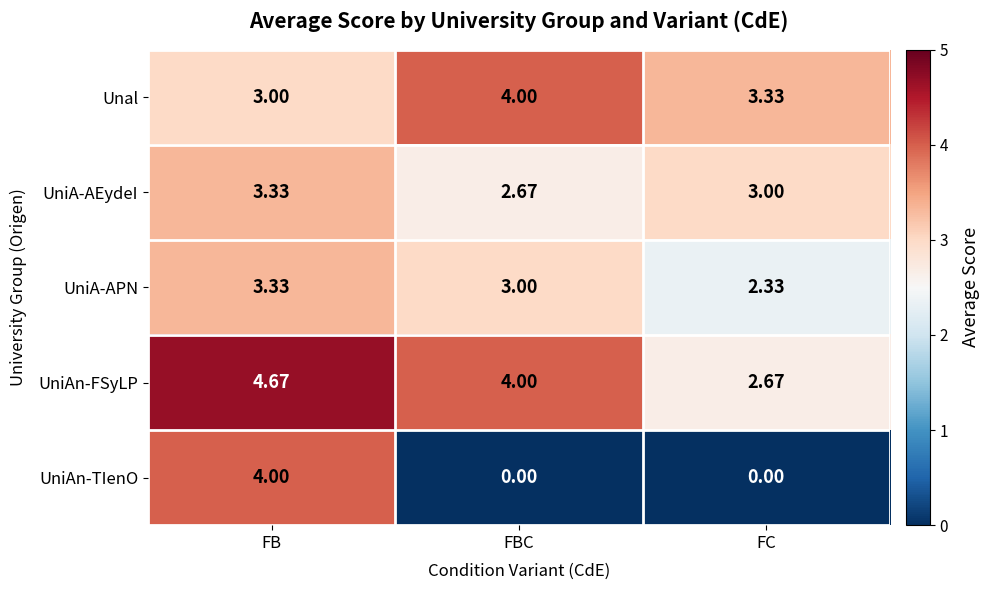

Which series has the largest total across all categories?

UniAn-FSyLP